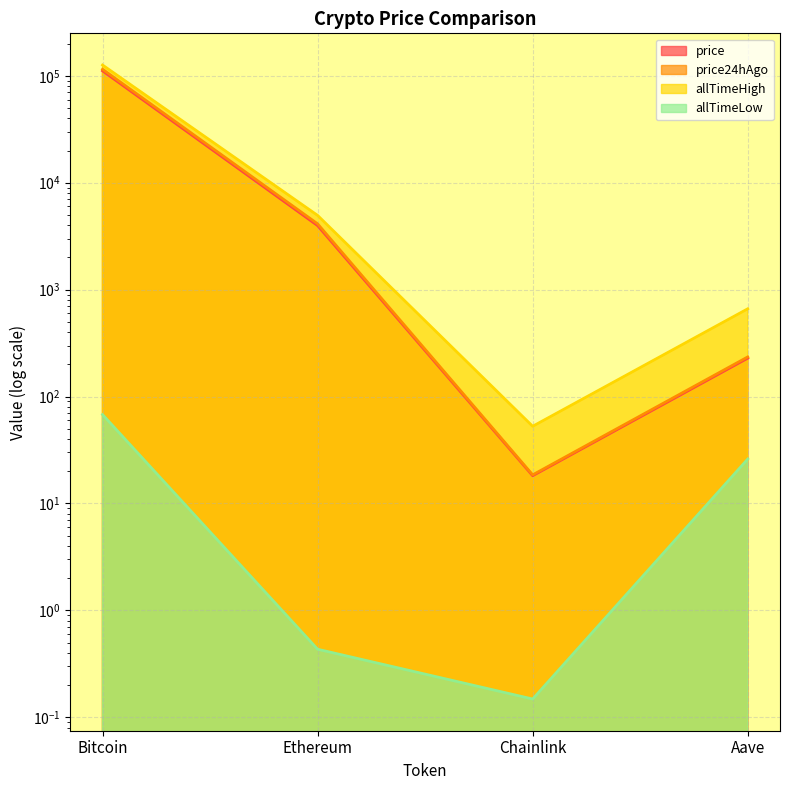

Does the chart have visible grid lines?

Yes